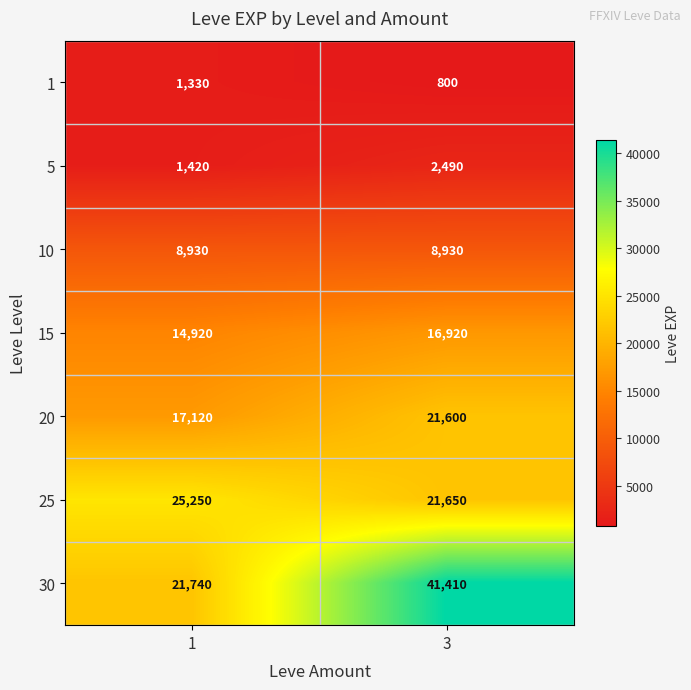

Reading right to left, transcribe all the data shown in this chart.

1: 800	1330
5: 2490	1420
10: 8930	8930
15: 16920	14920
20: 21600	17120
25: 21650	25250
30: 41410	21740